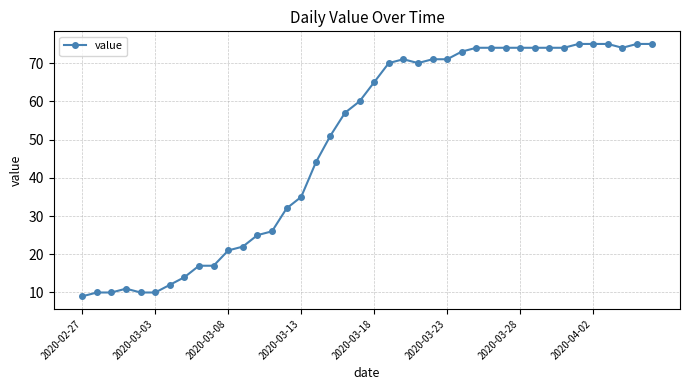

What is the smallest value displayed?

9